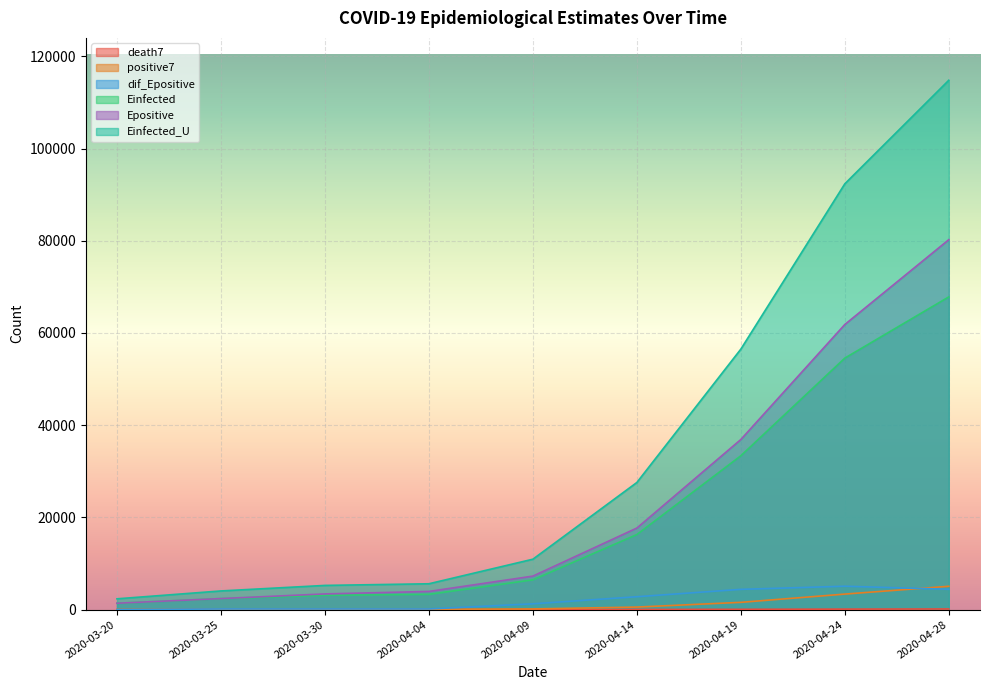

What is the difference between the maximum and minimum values in the dif_Epositive series?

5076.4